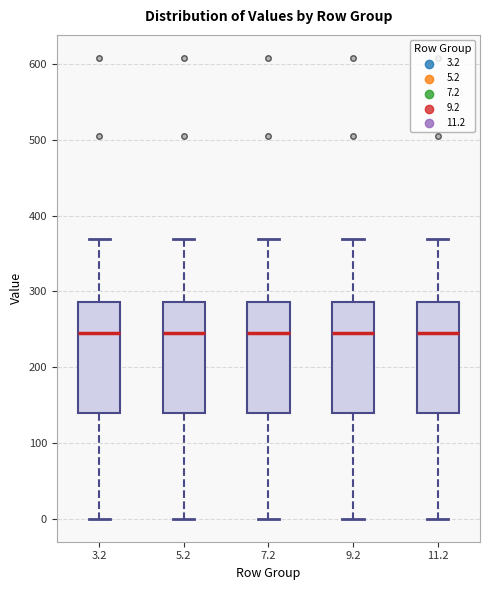

Reading left to right, read every box against the y-axis: the position of its median line, the range the box covers, and the ends of its whiskers. The values are not printed on the chart, so give them approximately, as read against the axis.

3.2: median 240, box 140 to 290, whiskers 0 to 370
5.2: median 240, box 140 to 290, whiskers 0 to 370
7.2: median 240, box 140 to 290, whiskers 0 to 370
9.2: median 240, box 140 to 290, whiskers 0 to 370
11.2: median 240, box 140 to 290, whiskers 0 to 370